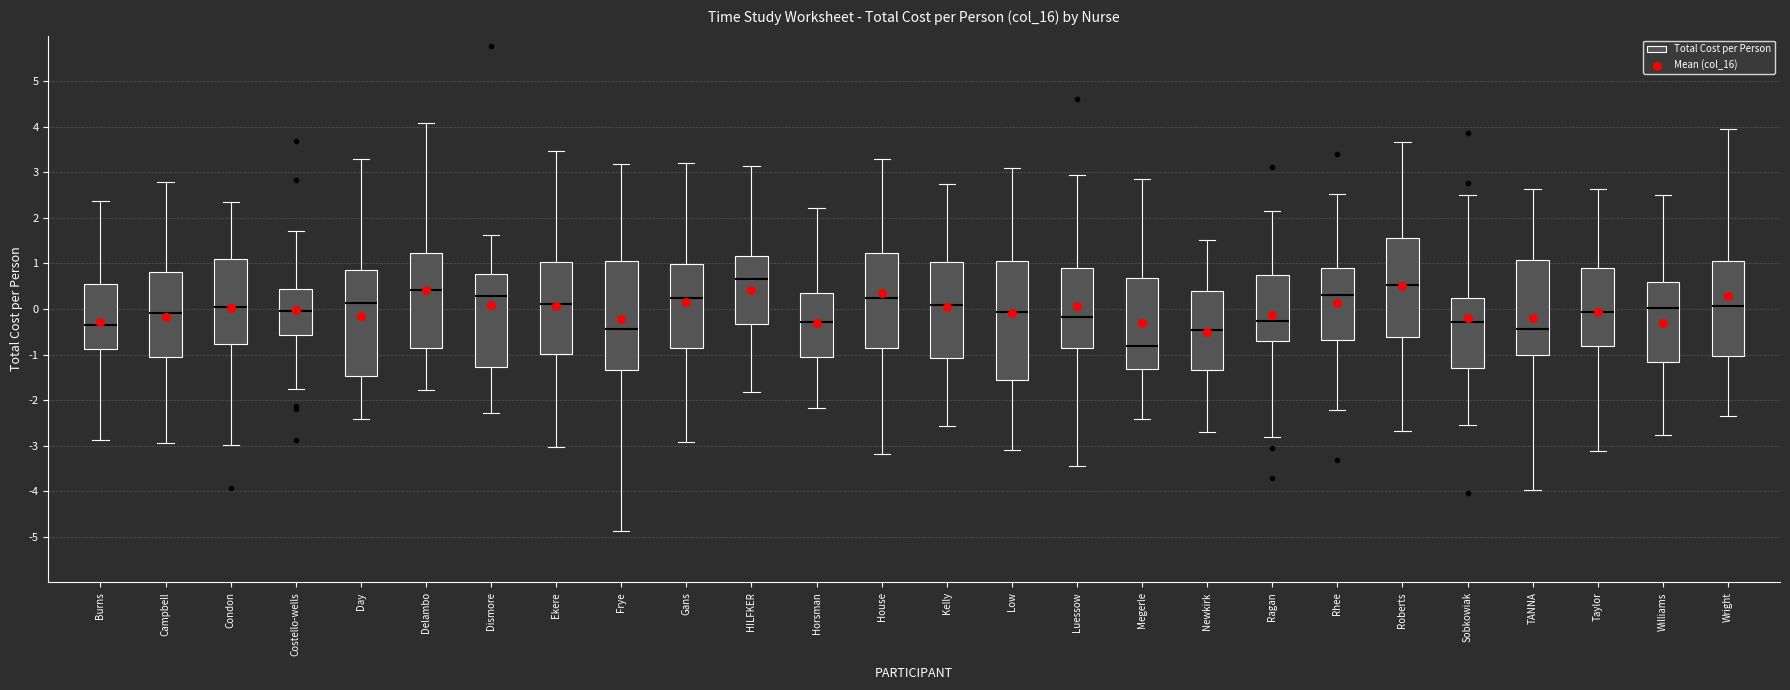

Comparing the boxes themselves (not the whiskers), which one is the tallest?

Low